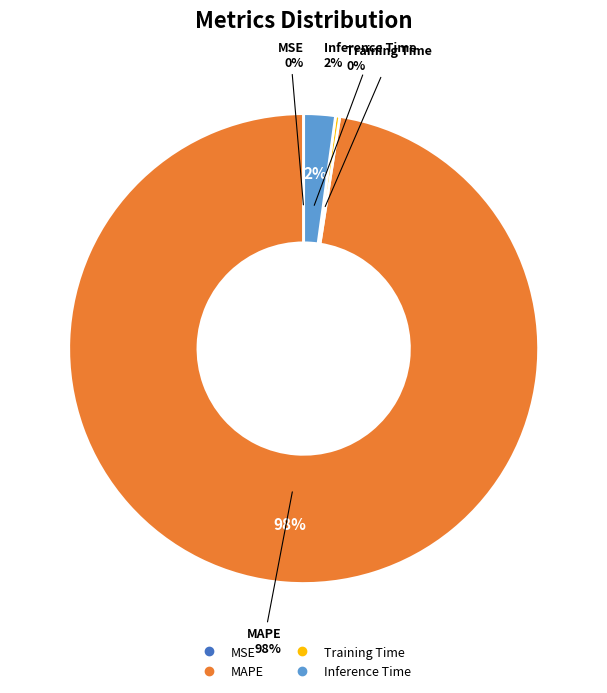

Which slice is the largest?

MAPE